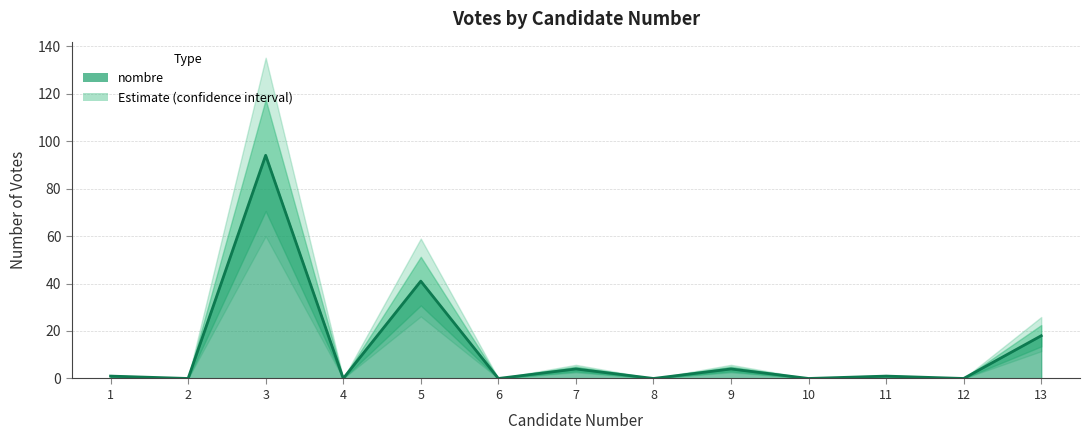

Rank the categories by value from highest to lowest.

3, 5, 13, 7, 9, 1, 11, 2, 4, 6, 8, 10, 12